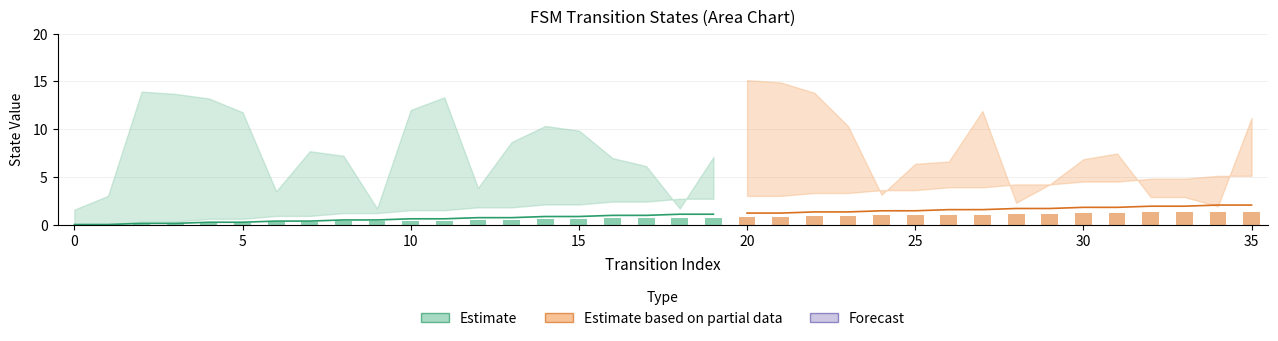

Is it true that the value at 2 is 0.2?

False